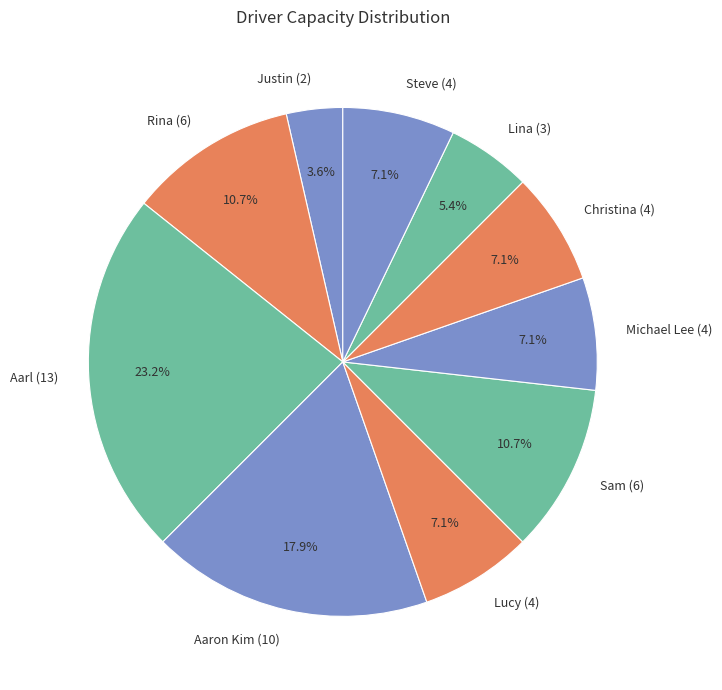

What is the smallest slice in the pie chart?

Justin (2)